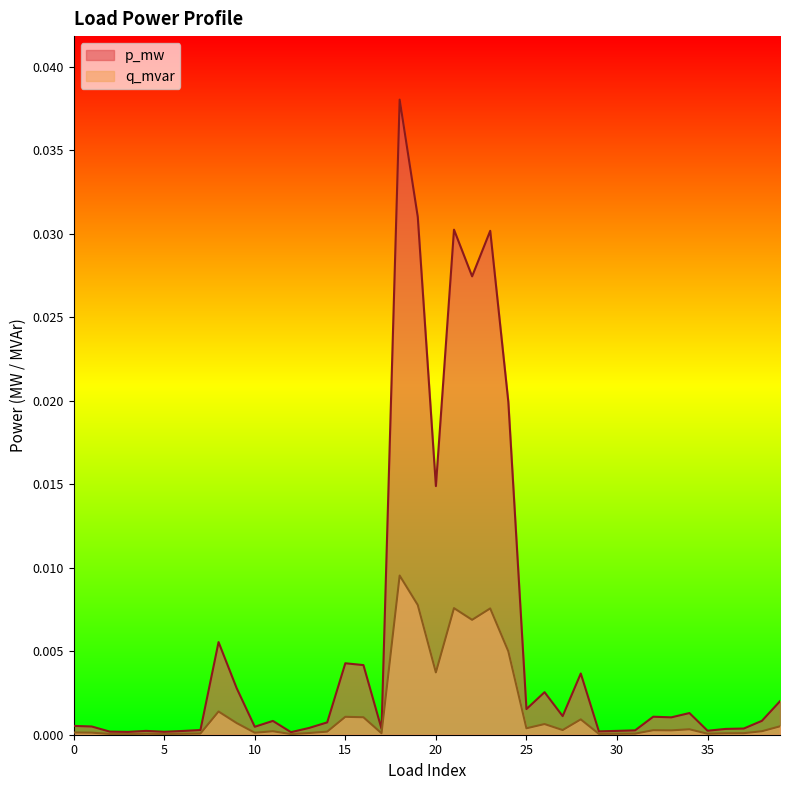

True or false: q_mvar has a value of 0.0 at 14.

False